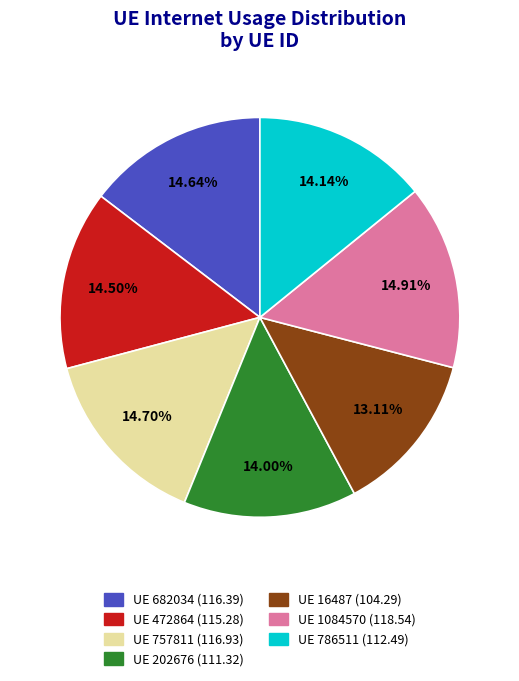

How many slices are in this pie chart?

7